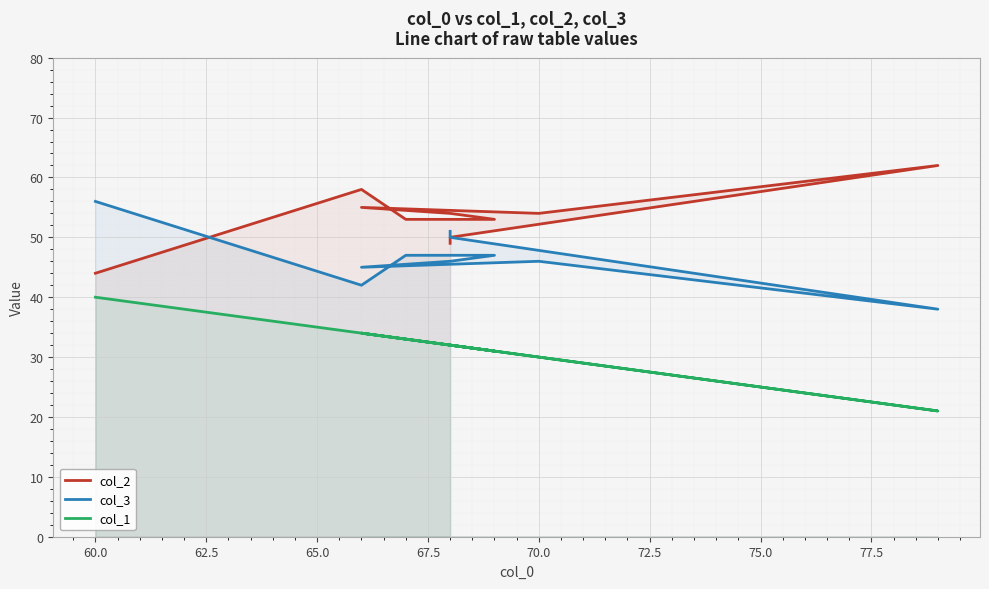

What are all the series names shown in the legend?

col_2, col_3, col_1